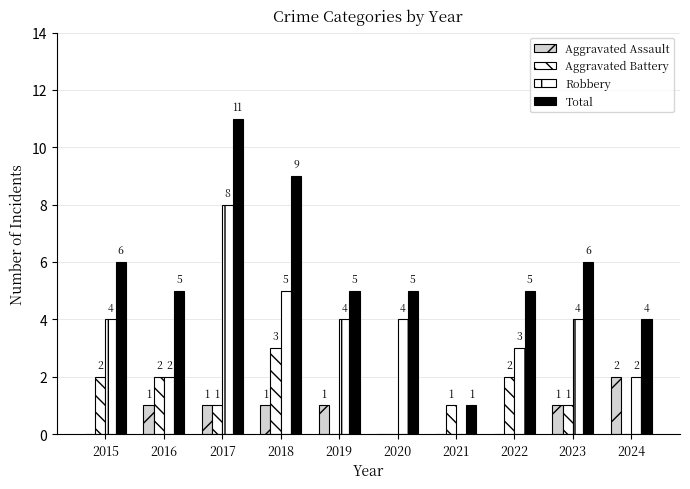

How many distinct data groups are displayed?

4